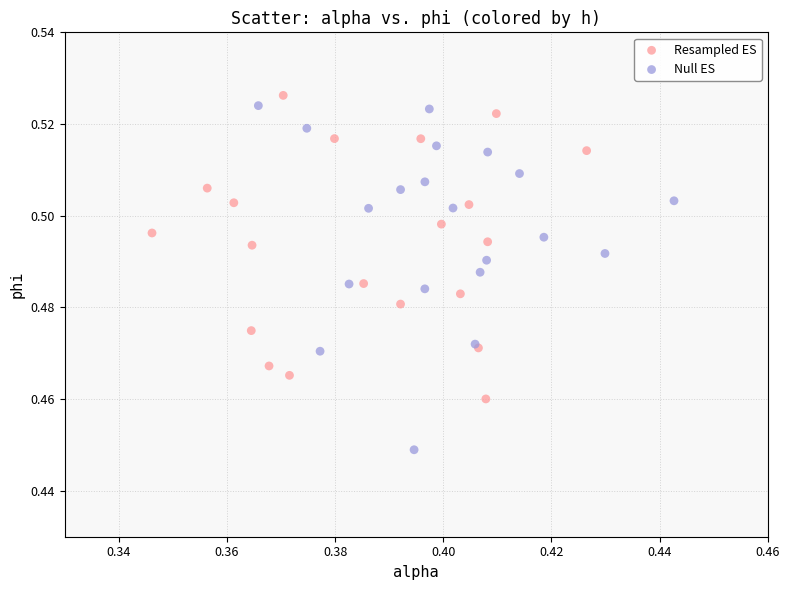

Which series has the largest Y range (max minus min)?

Null ES